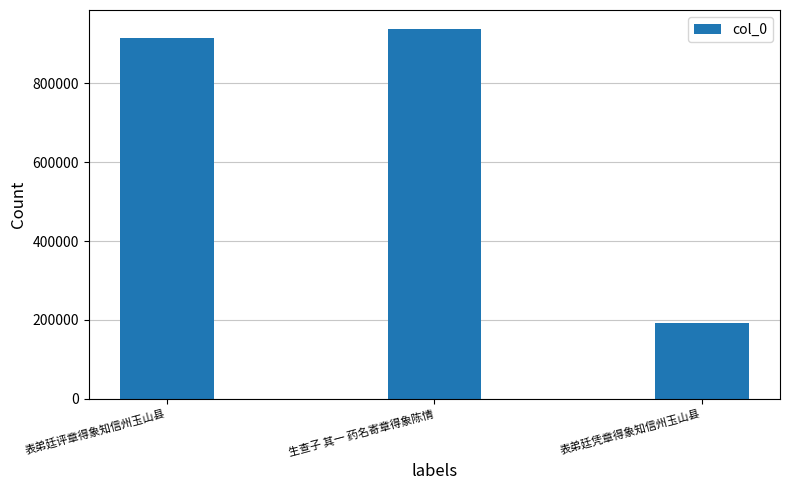

Reading left to right, list all the values displayed in this chart.

916210	939416	192916